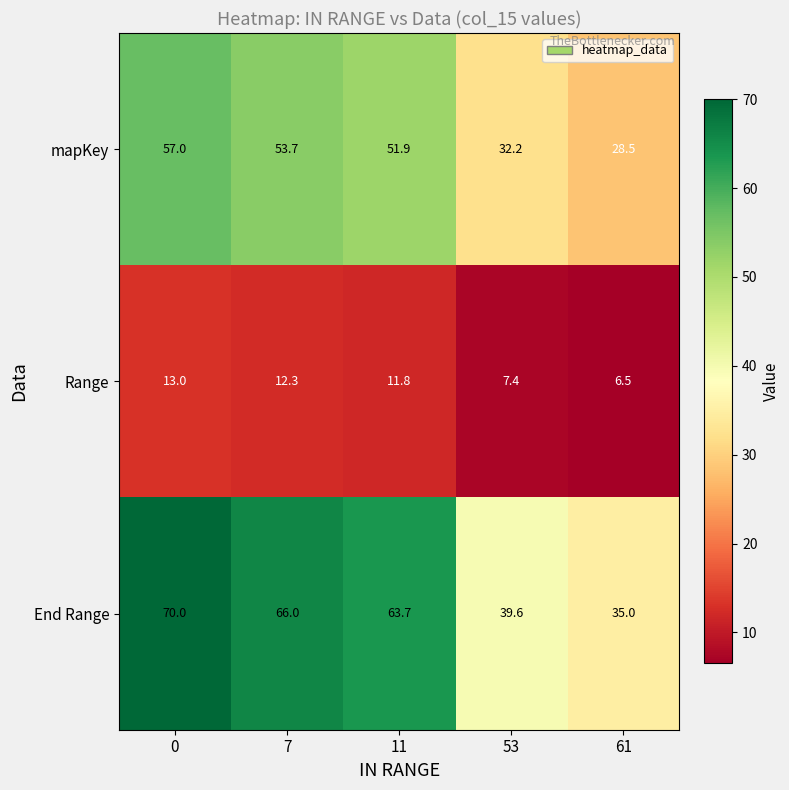

How many values in the mapKey series are below 51?

2